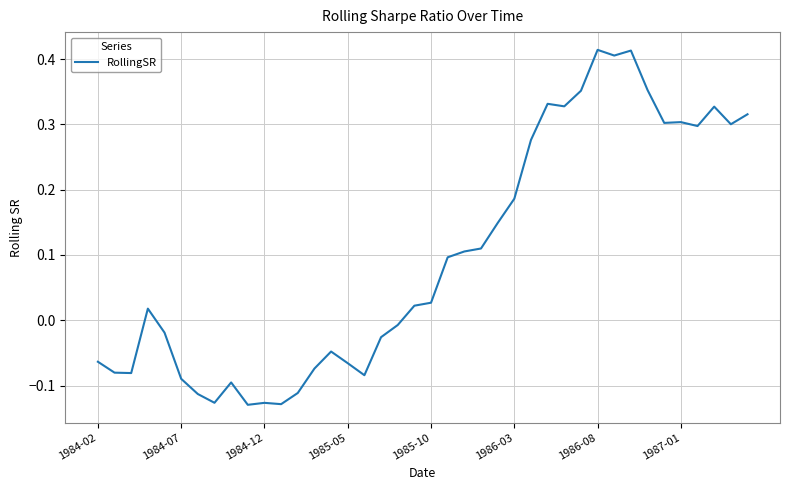

What is the difference between the maximum and minimum values?

0.5